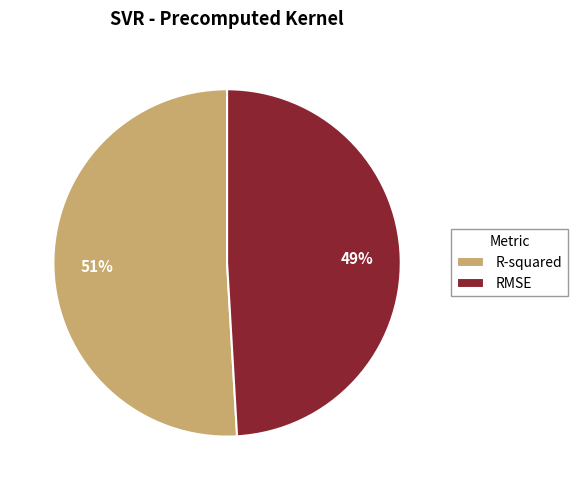

Rank the categories by value from lowest to highest.

RMSE, R-squared